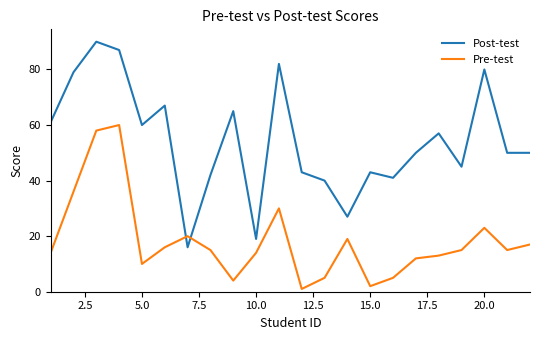

Rank the series by their maximum value, from highest to lowest.

Post-test, Pre-test